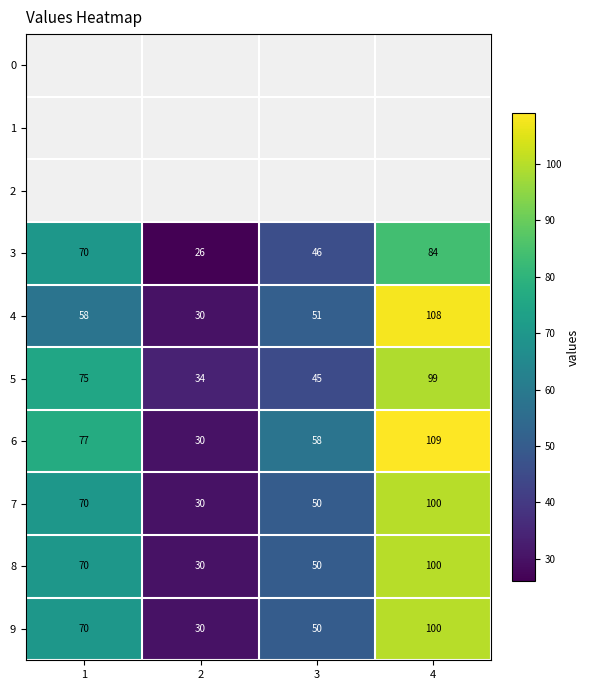

Is the value of 6 at 4 greater than the value of 5 at 2?

Yes